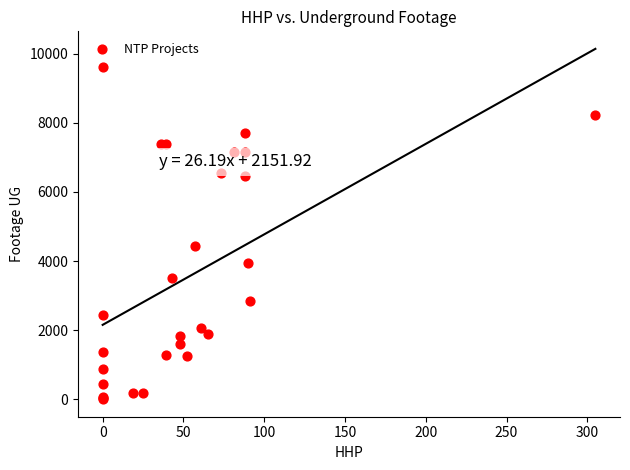

What Y value in the scatter plot is closest to 4809?

4443